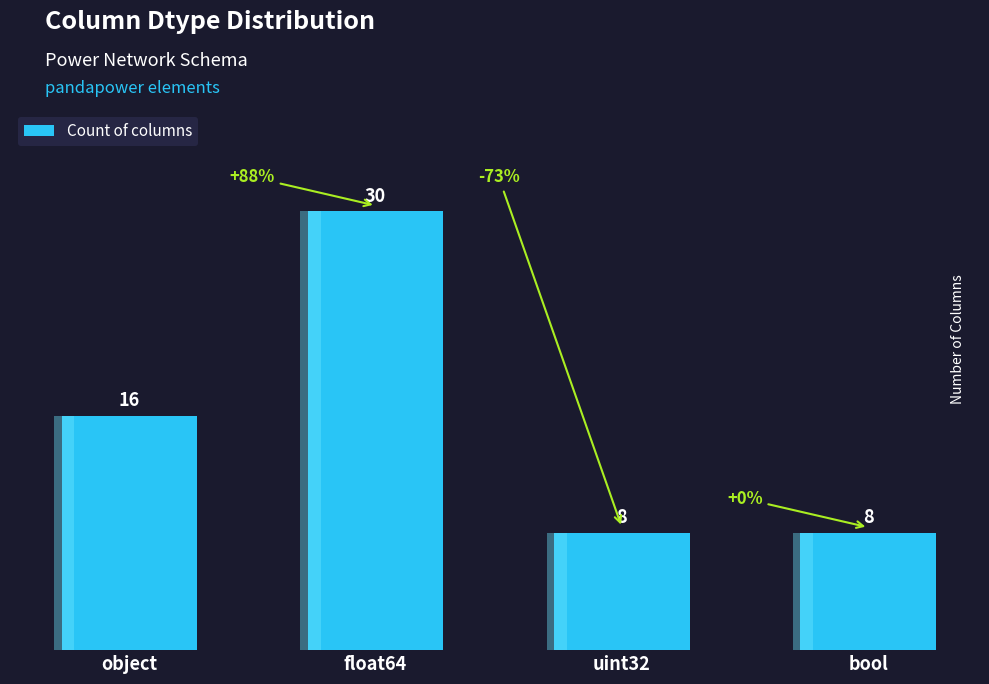

What position from the right is bool?

1